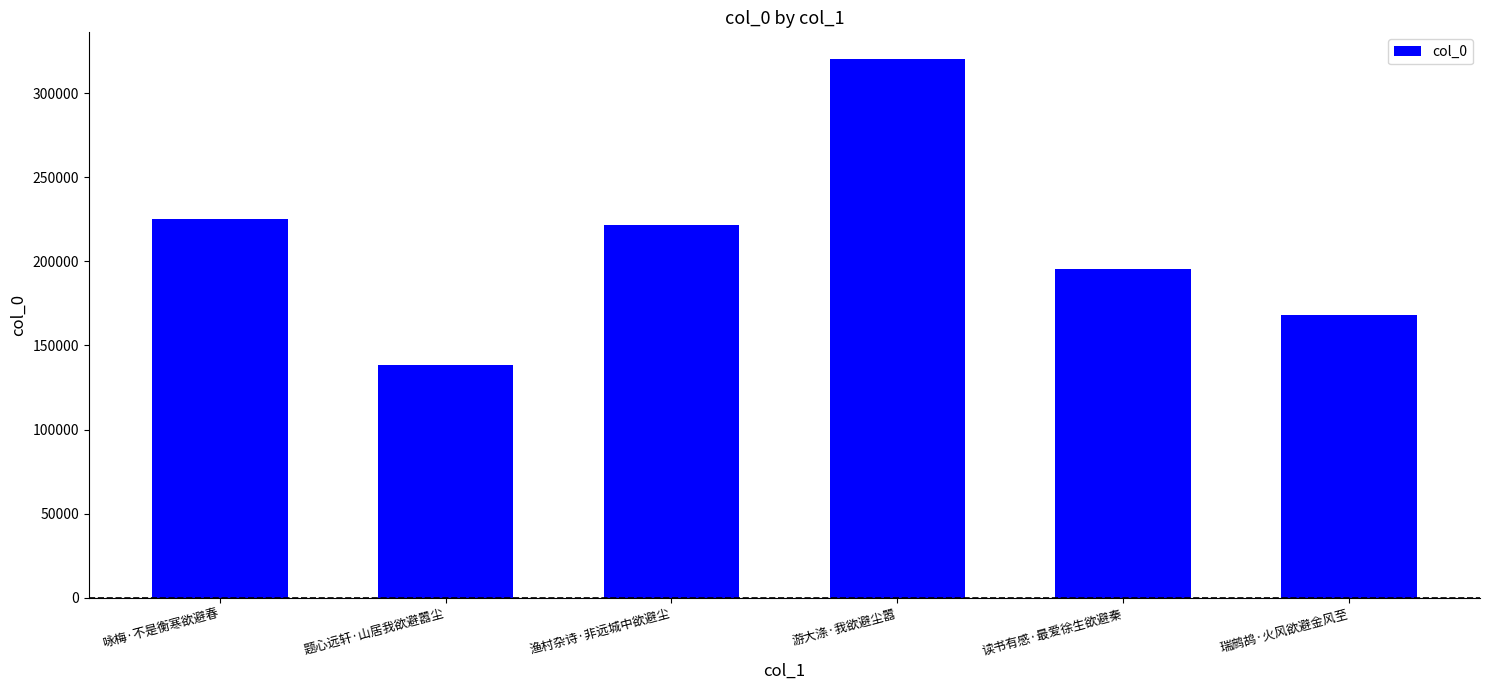

What is the smallest value displayed?

138366